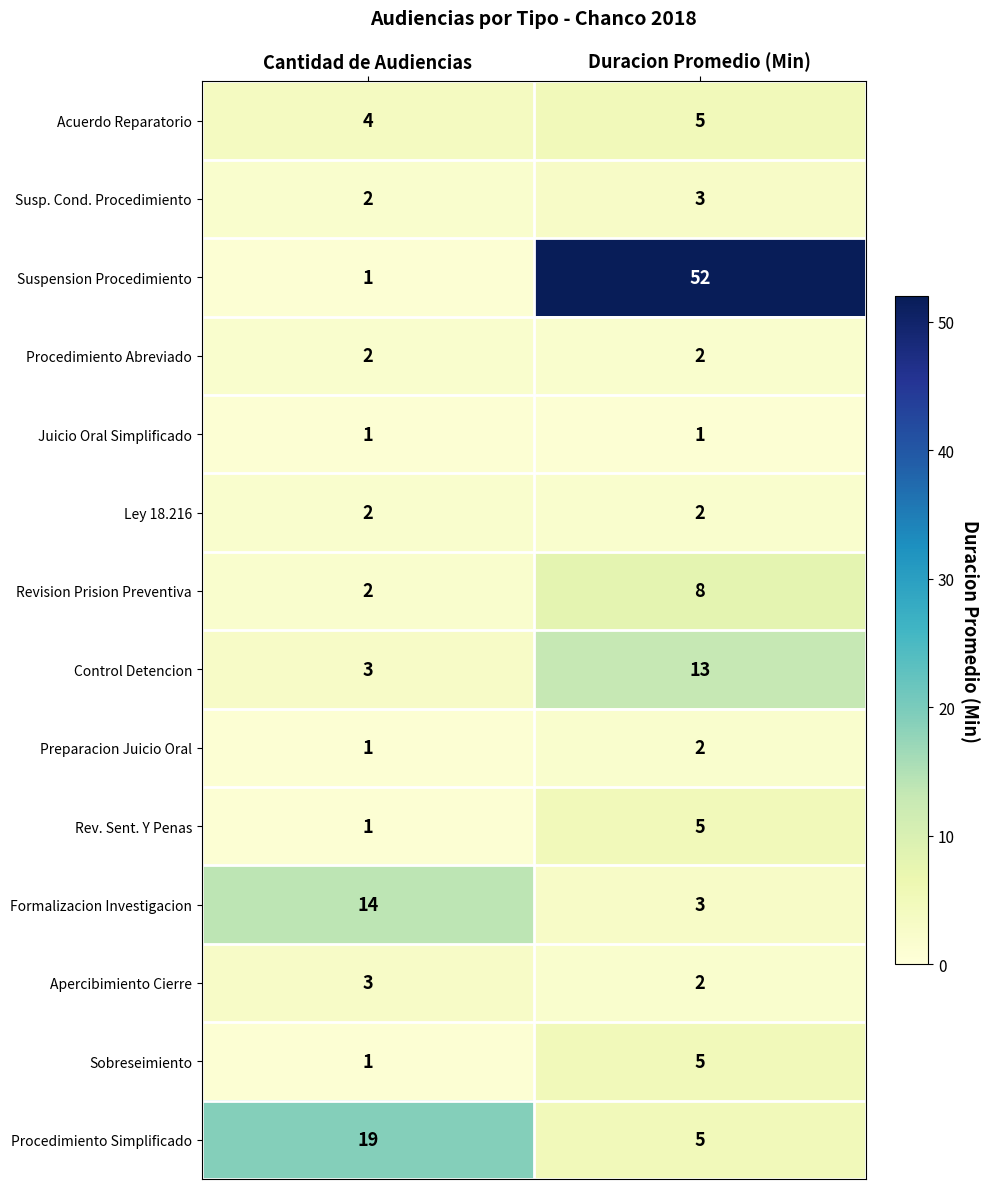

List the labels in order of Acuerdo Reparatorio value, largest first.

Duracion Promedio (Min), Cantidad de Audiencias